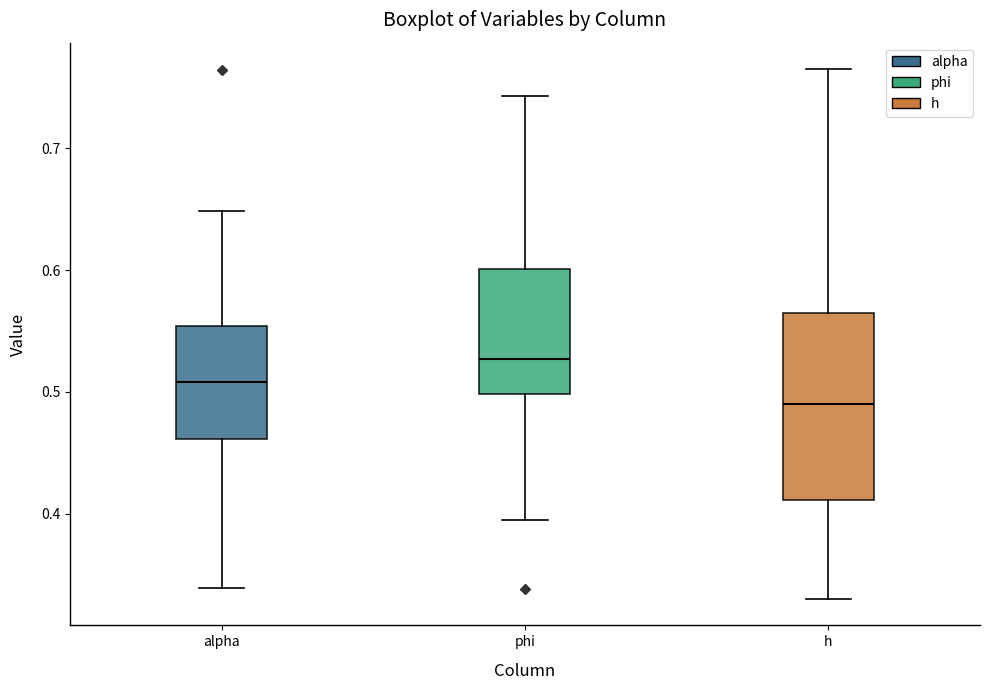

Reading left to right, transcribe this box plot: for each box, give where its median line is, the range the box spans, and where its two whiskers end, as read against the y-axis. The values are not printed on the chart, so give them approximately, as read against the axis.

alpha: median 0.51, box 0.46 to 0.55, whiskers 0.34 to 0.65
phi: median 0.53, box 0.50 to 0.60, whiskers 0.39 to 0.74
h: median 0.49, box 0.41 to 0.56, whiskers 0.33 to 0.77